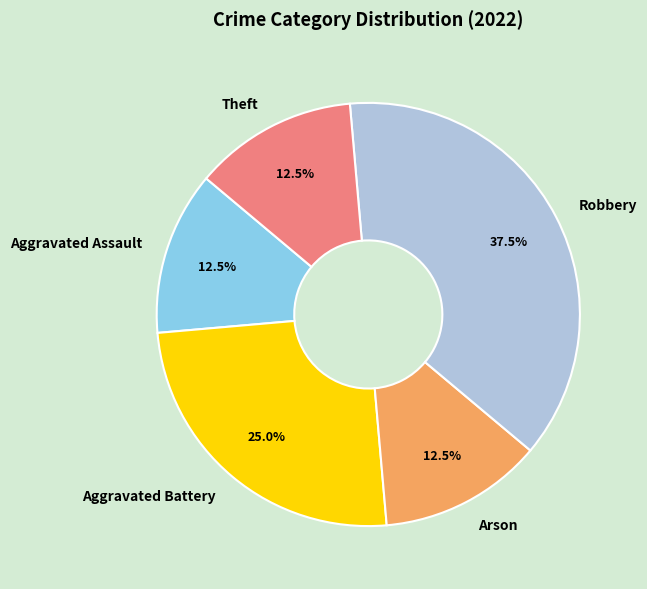

Which category has the biggest portion of the pie?

Robbery